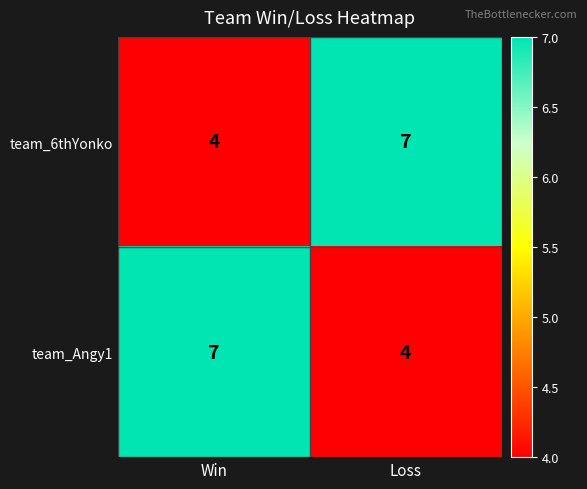

What is the approximate value of team_Angy1 at Loss?

4